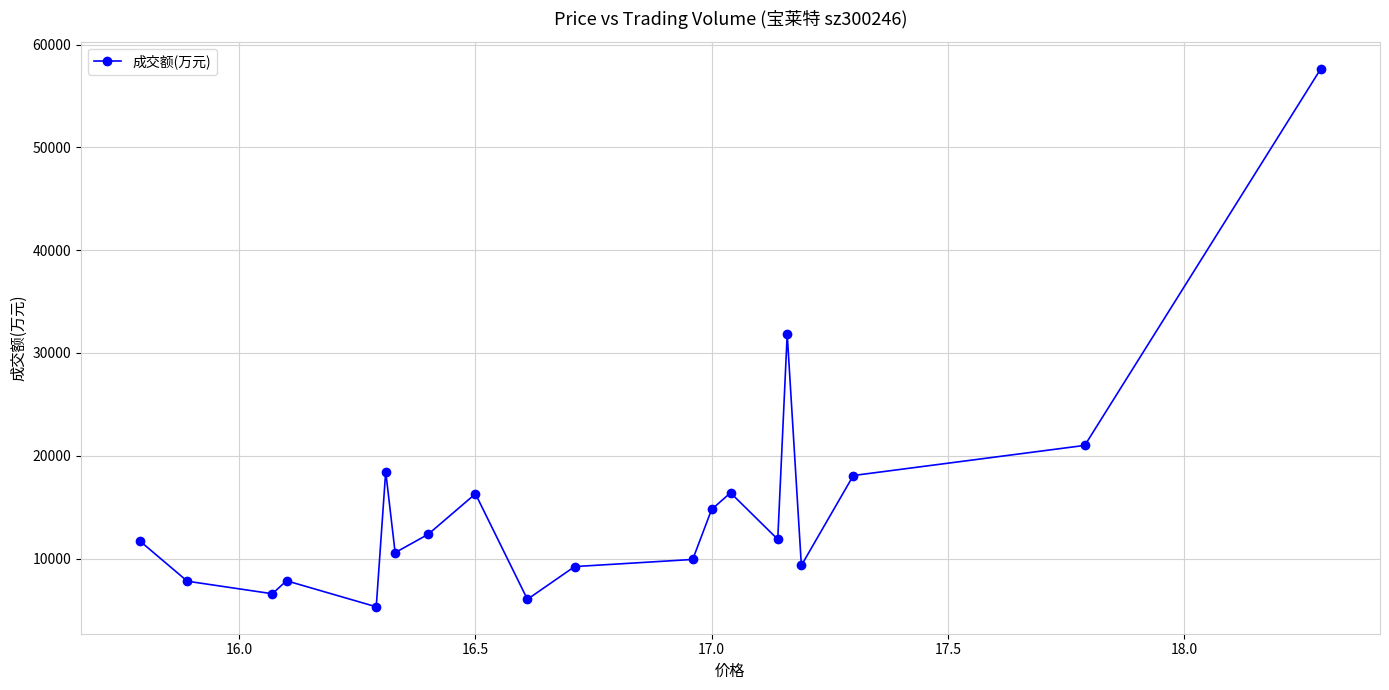

What is the average value?

15154